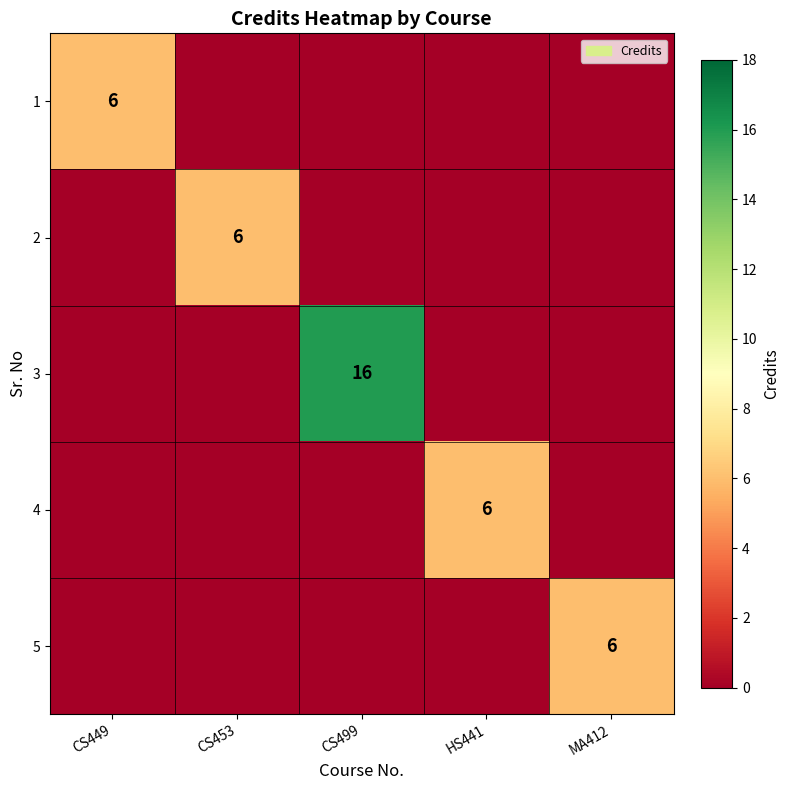

True or false: 5 has a value of 6 at MA412.

True